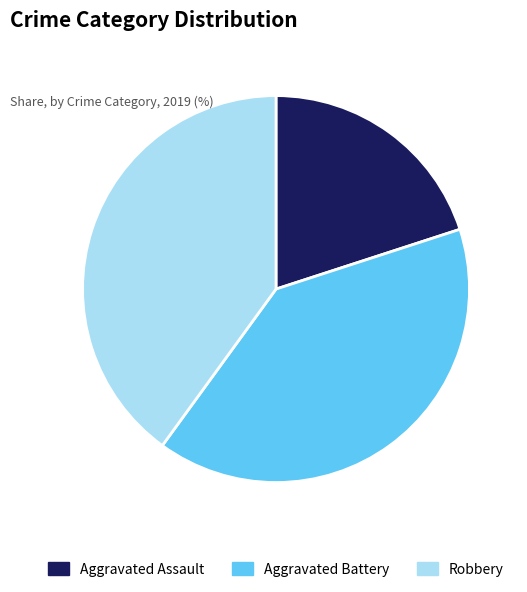

How many segments does this pie chart have?

3